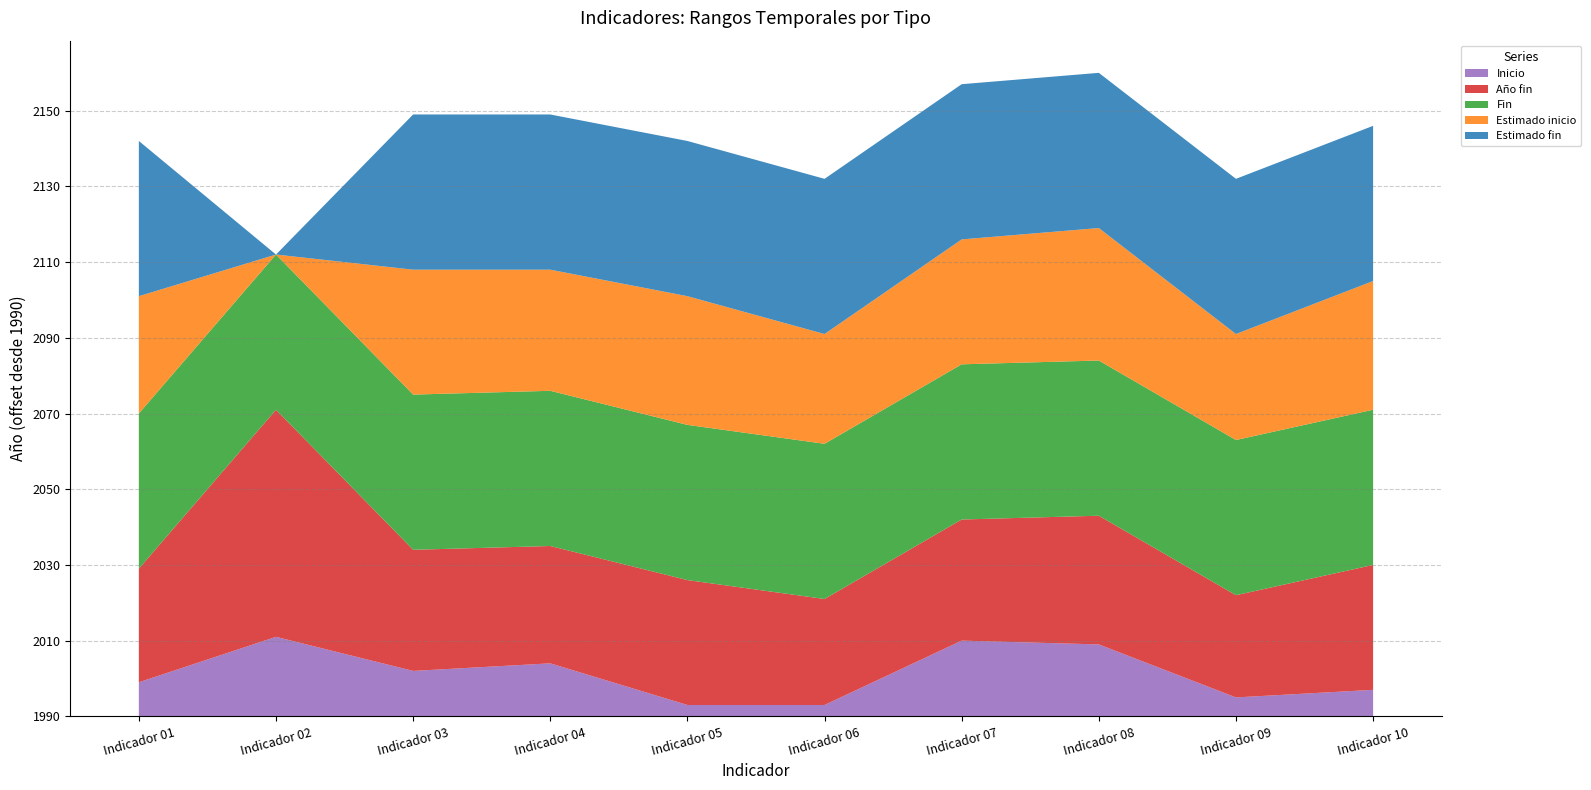

Reading left to right, transcribe all the data shown in this chart.

Inicio: Indicador 01=1999	Indicador 02=2011	Indicador 03=2002	Indicador 04=2004	Indicador 05=1993	Indicador 06=1993	Indicador 07=2010	Indicador 08=2009	Indicador 09=1995	Indicador 10=1997
Año fin: Indicador 01=2020	Indicador 02=2050	Indicador 03=2022	Indicador 04=2021	Indicador 05=2023	Indicador 06=2018	Indicador 07=2022	Indicador 08=2024	Indicador 09=2017	Indicador 10=2023
Fin: Indicador 01=2031	Indicador 02=2031	Indicador 03=2031	Indicador 04=2031	Indicador 05=2031	Indicador 06=2031	Indicador 07=2031	Indicador 08=2031	Indicador 09=2031	Indicador 10=2031
Estimado inicio: Indicador 01=2021	Indicador 02=0	Indicador 03=2023	Indicador 04=2022	Indicador 05=2024	Indicador 06=2019	Indicador 07=2023	Indicador 08=2025	Indicador 09=2018	Indicador 10=2024
Estimado fin: Indicador 01=2031	Indicador 02=0	Indicador 03=2031	Indicador 04=2031	Indicador 05=2031	Indicador 06=2031	Indicador 07=2031	Indicador 08=2031	Indicador 09=2031	Indicador 10=2031